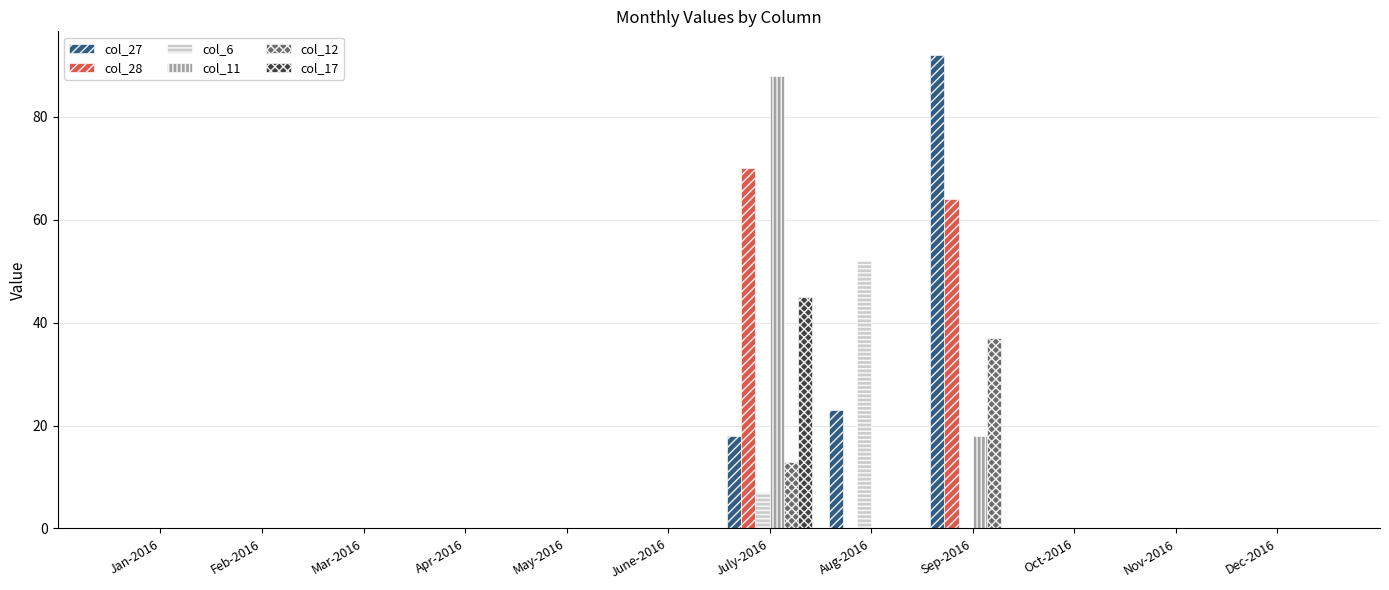

What is the maximum value shown in the chart?

92